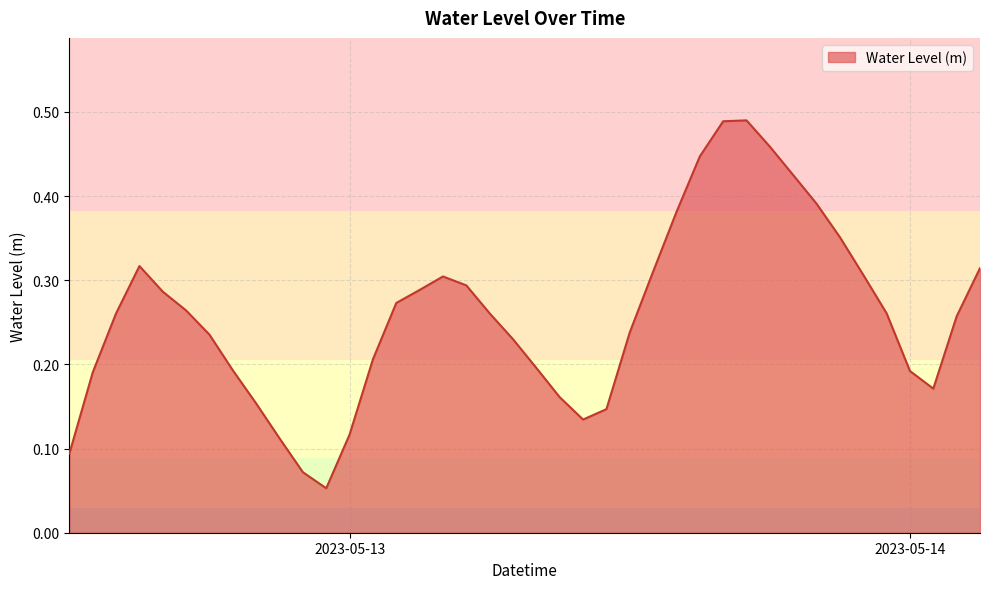

What is the minimum value shown in the chart?

0.1